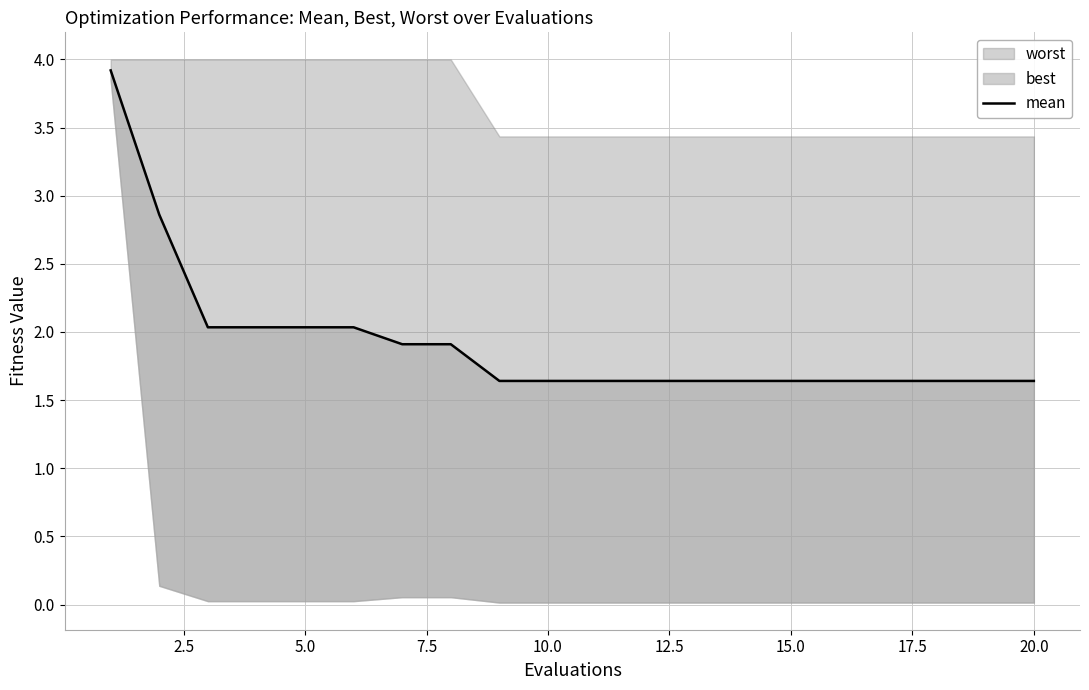

What is the difference between the second highest and second lowest values?

1.2